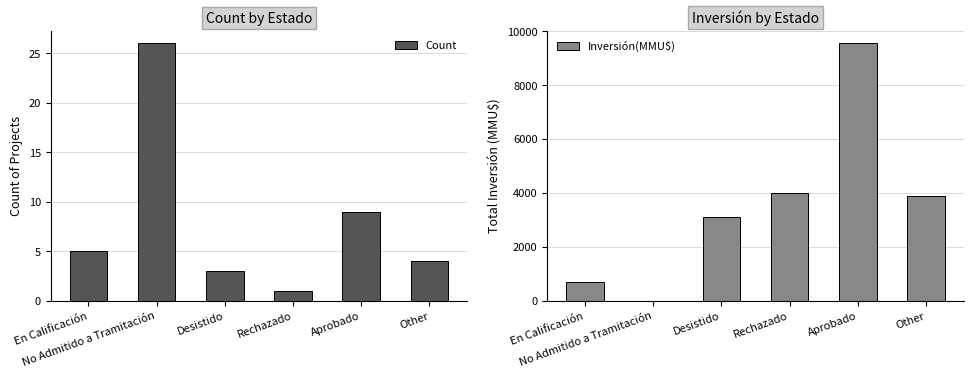

Reading left to right, transcribe all the data shown in this chart.

Count: 5	26	3	1	9	4
Inversión(MMU$): 700	0	3120	4000	9549	3893